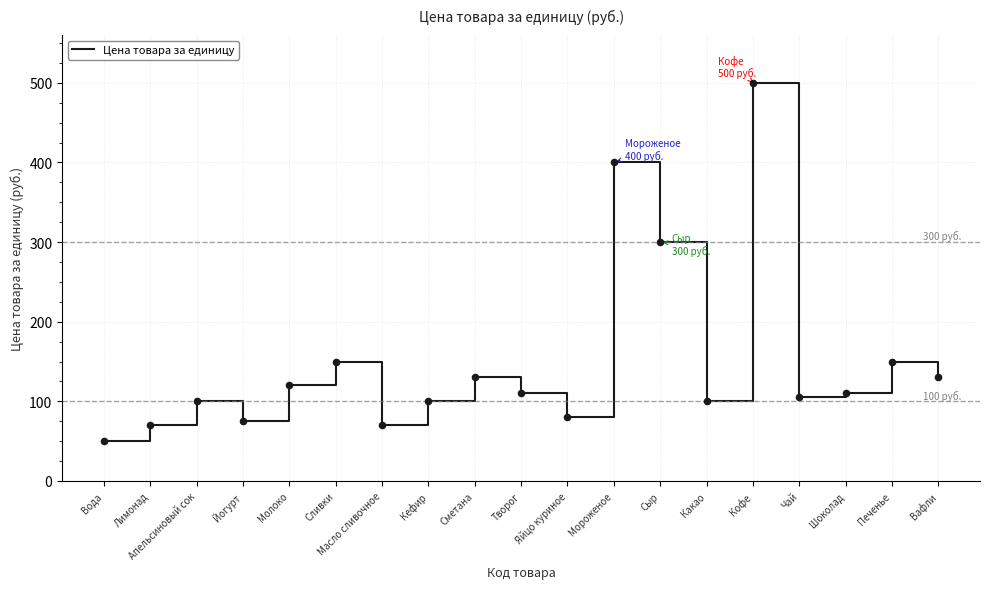

What is the ratio of the value at Лимонад to the value at Шоколад?

0.6